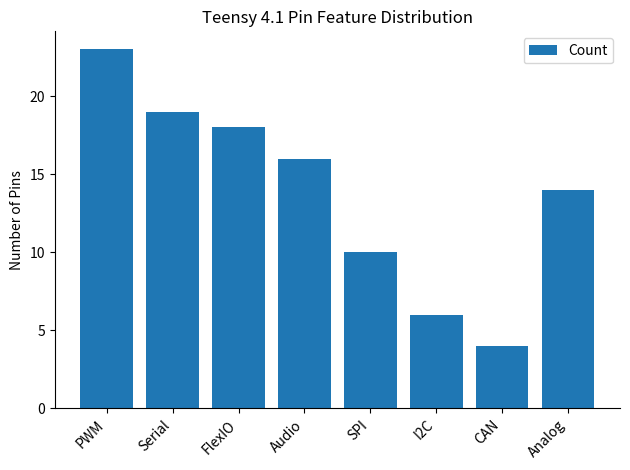

Is it true that the value at CAN is 3?

False